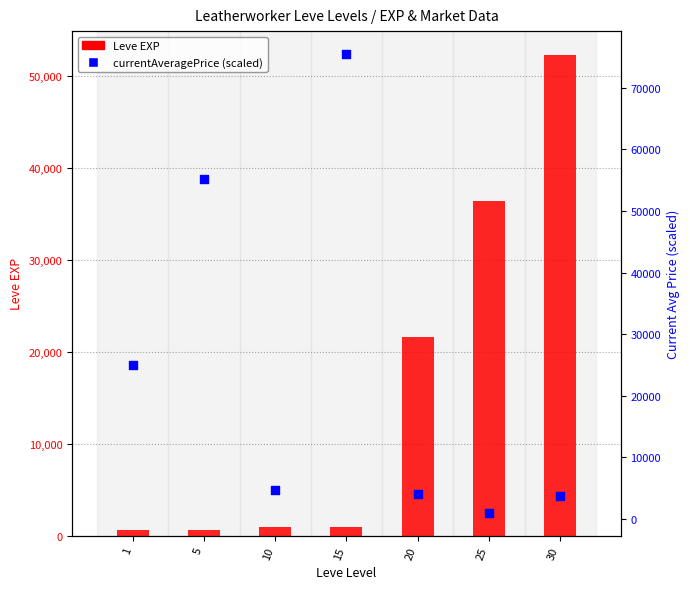

Which series contains the highest Y value?

currentAveragePrice (scaled)